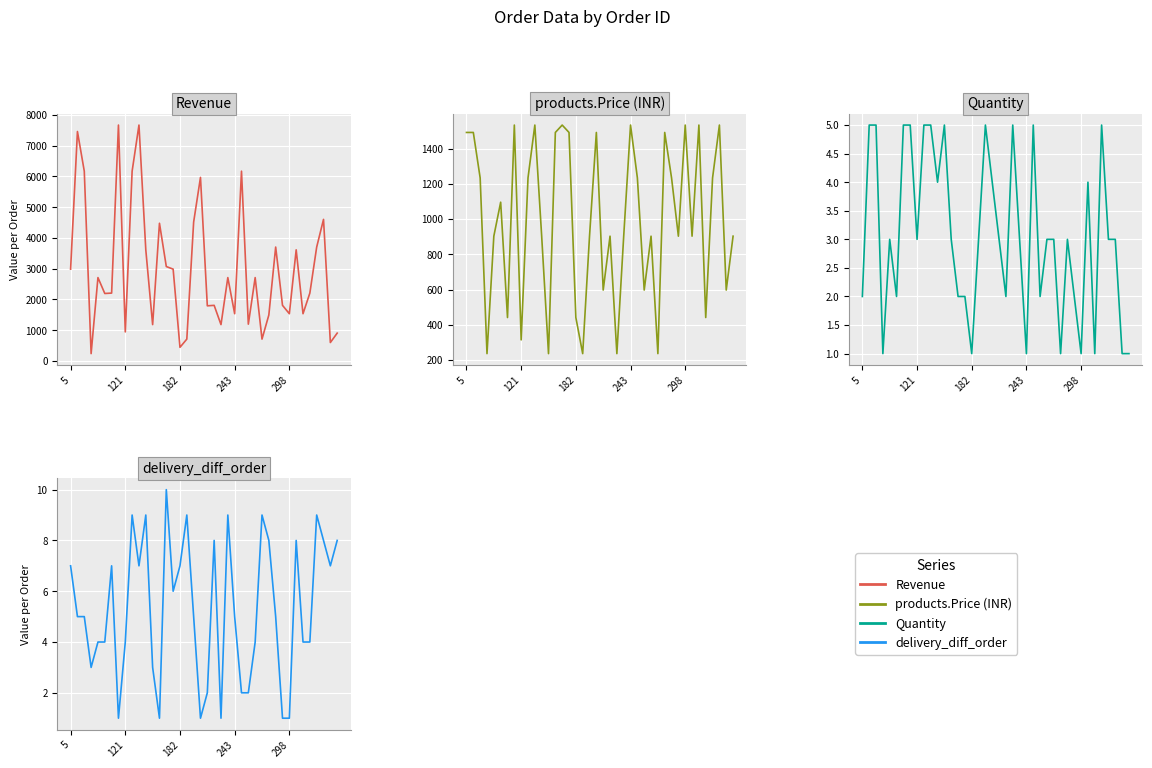

Which series has the largest total across all categories?

Revenue